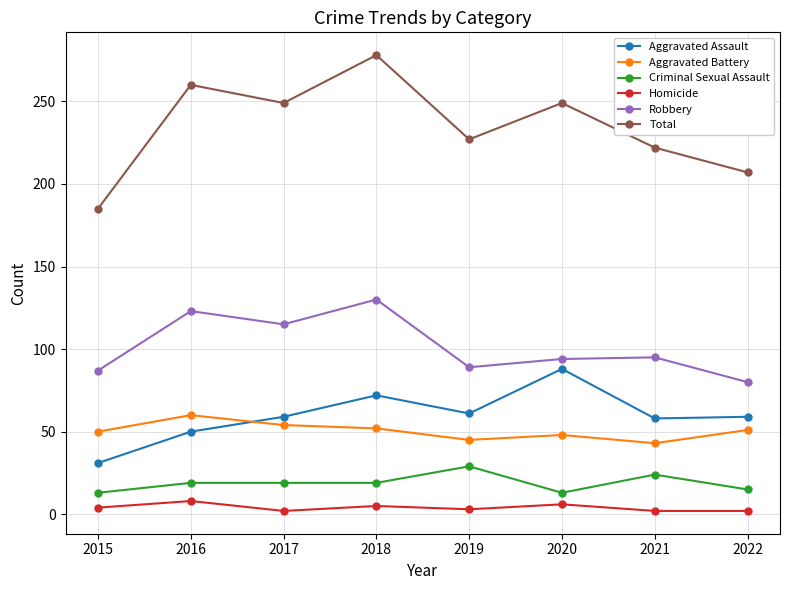

Between 2015 and 2020, which series saw the biggest shift?

Total